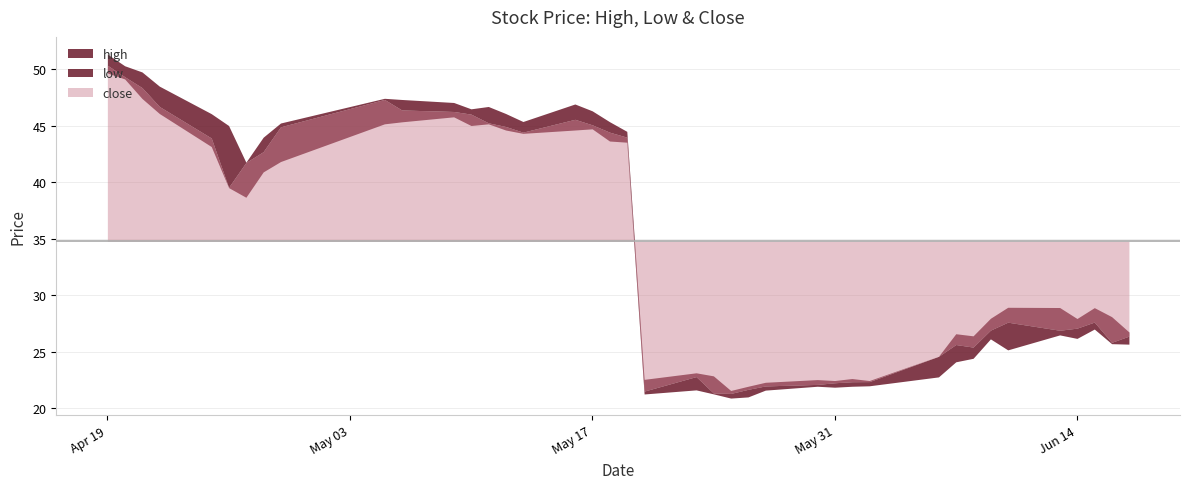

True or false: low has more than 0 interior local peaks.

True